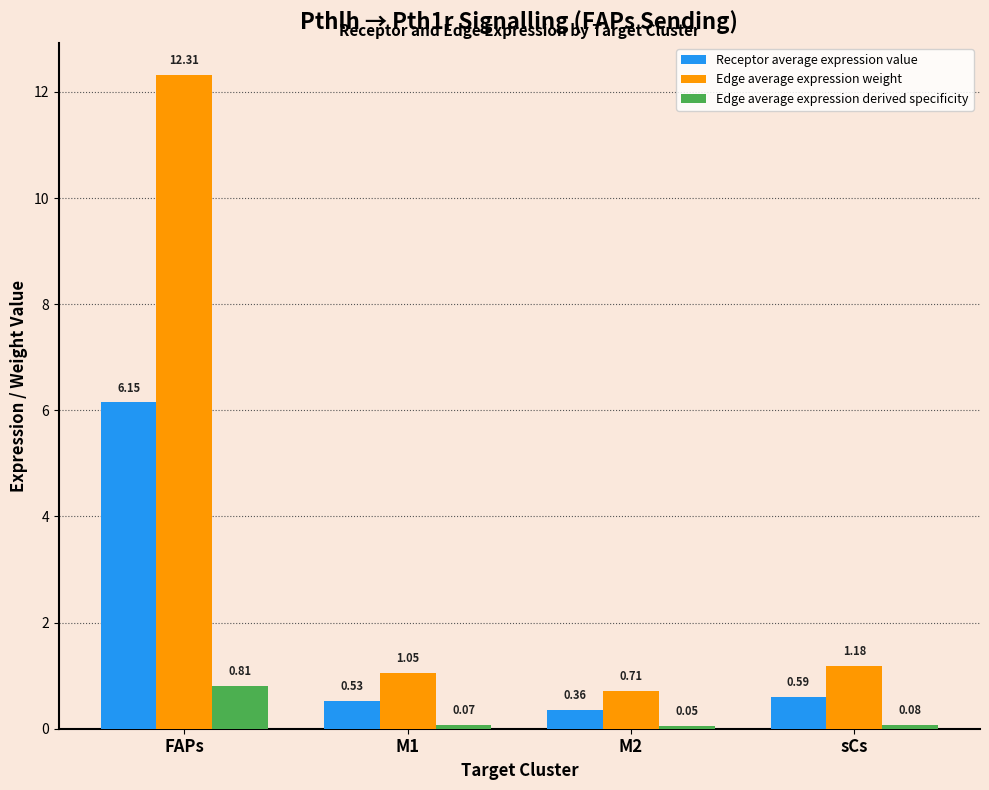

Which category has the highest value in the Edge average expression weight series?

FAPs